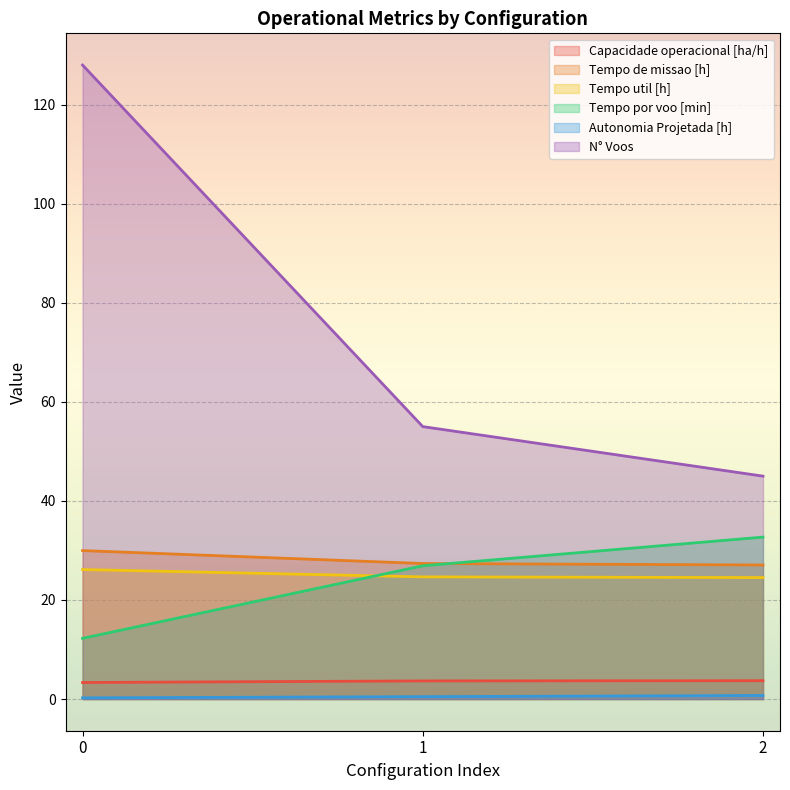

Reading left to right, transcribe all the data shown in this chart.

Capacidade operacional [ha/h]: 0=3.3	1=3.7	2=3.7
Tempo de missao [h]: 0=30.0	1=27.4	2=27.1
Tempo util [h]: 0=26.1	1=24.7	2=24.5
Tempo por voo [min]: 0=12.2	1=26.9	2=32.7
Autonomia Projetada [h]: 0=0.2	1=0.5	2=0.7
N° Voos: 0=128.0	1=55.0	2=45.0